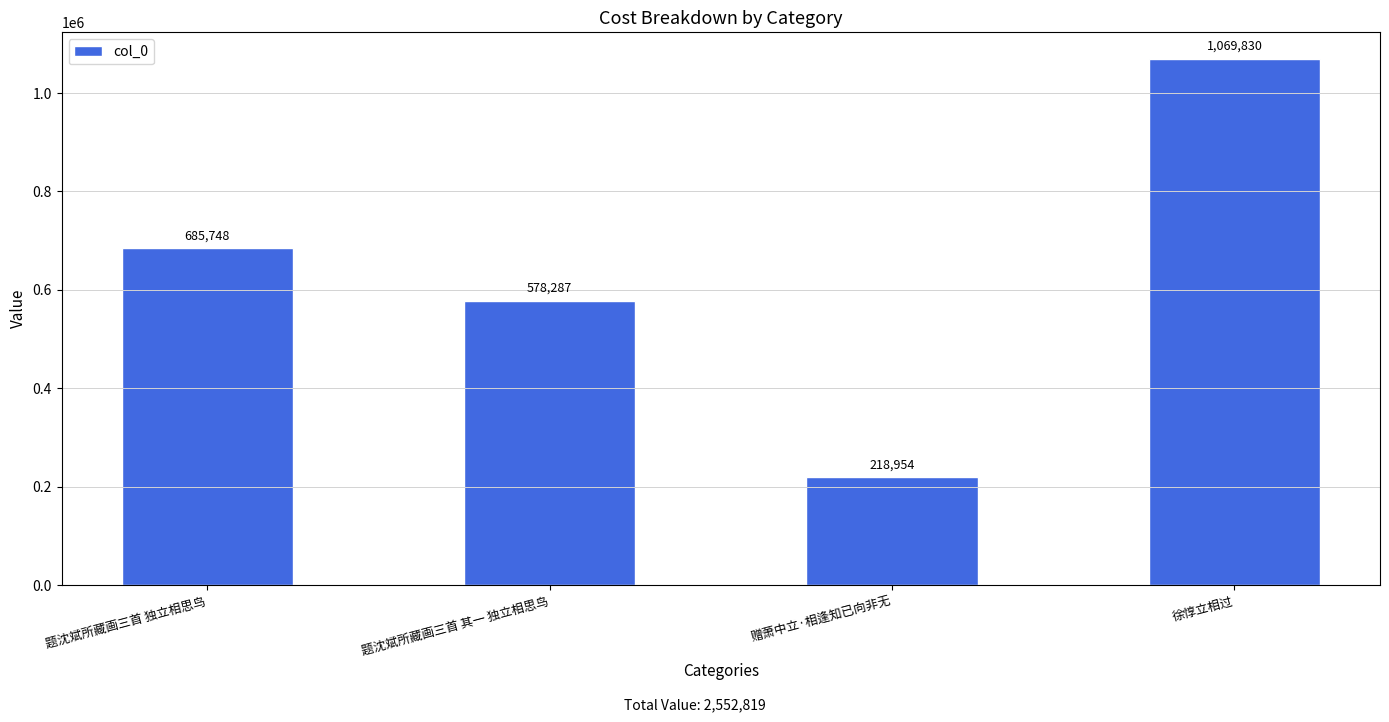

What is the sum of the values at 题沈斌所藏画三首 独立相思鸟 and 徐惇立相过?

1755578